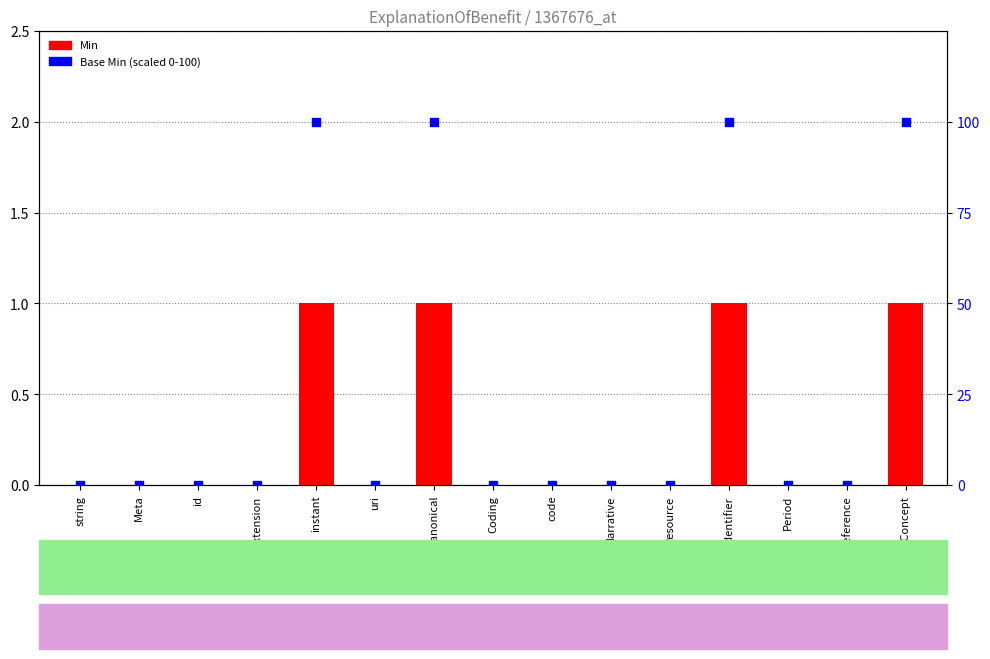

Which series contains the highest Y value?

Base Min (scaled)